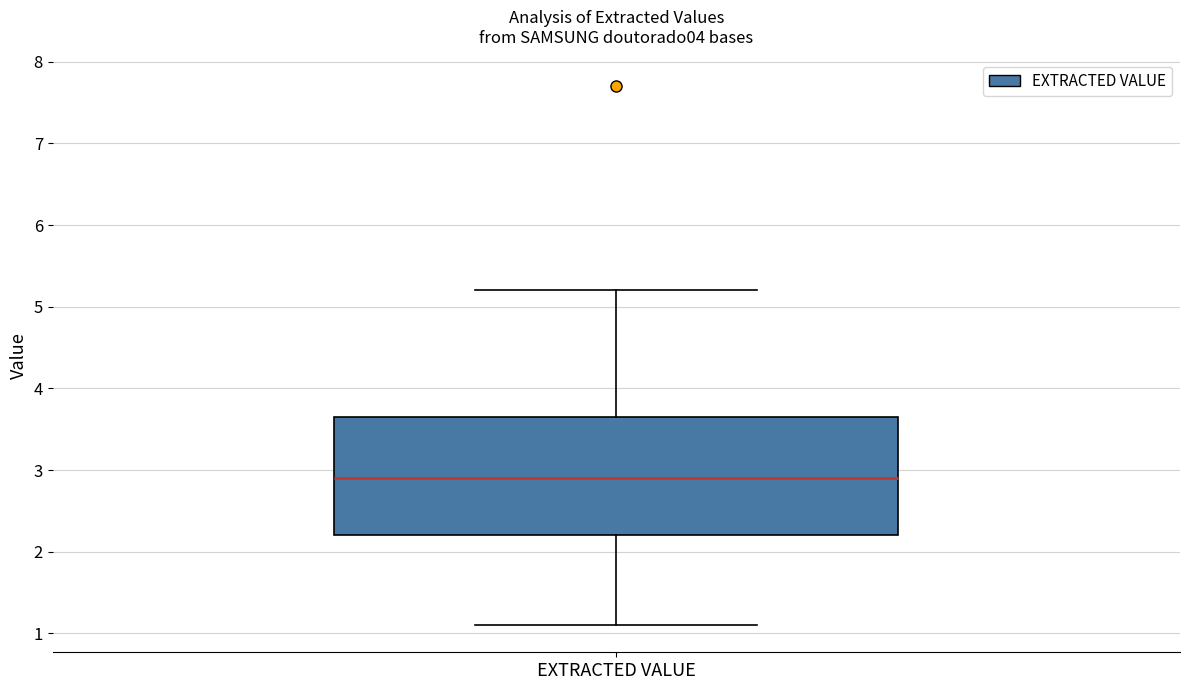

Read this box plot against the y-axis: the position of the median line, the range covered by the box, and the ends of both whiskers. The values are not printed on the chart, so give them approximately, as read against the axis.

median 2.9, box 2.2 to 3.7, whiskers 1.1 to 5.2